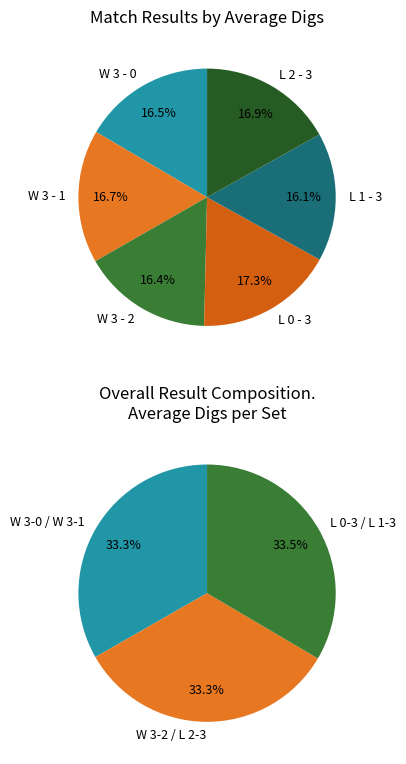

What percentage is the W 3 - 0 slice, to the nearest percent?

17%